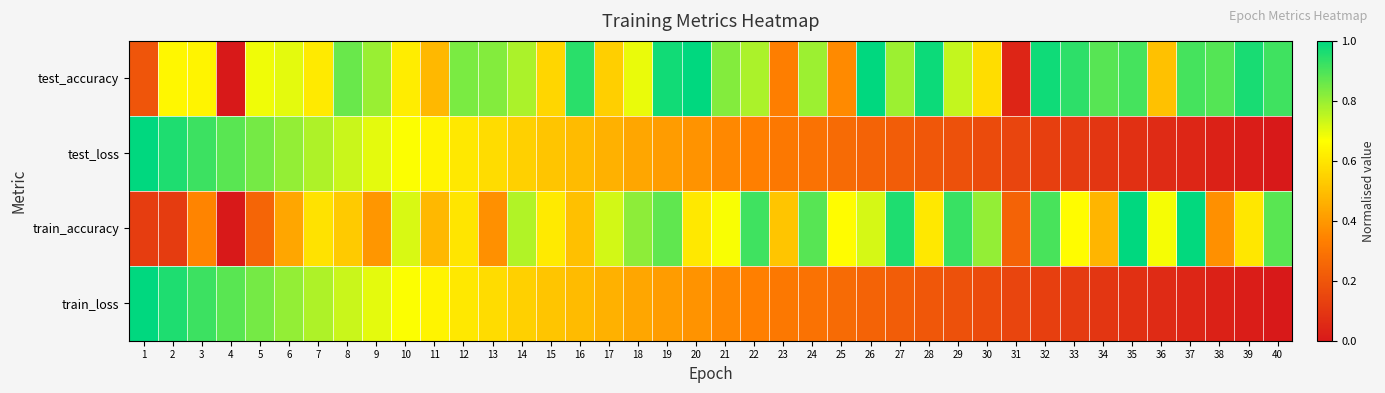

Reading left to right, extract all data points from this chart.

test_accuracy: 1=0.2	2=0.6	3=0.6	4=0.0	5=0.7	6=0.7	7=0.6	8=0.9	9=0.8	10=0.6	11=0.5	12=0.8	13=0.8	14=0.8	15=0.6	16=0.9	17=0.5	18=0.7	19=1.0	20=1.0	21=0.8	22=0.8	23=0.3	24=0.8	25=0.4	26=1.0	27=0.8	28=1.0	29=0.7	30=0.6	31=0.0	32=1.0	33=0.9	34=0.9	35=0.9	36=0.5	37=0.9	38=0.9	39=1.0	40=0.9
test_loss: 1=1.0	2=1.0	3=0.9	4=0.9	5=0.8	6=0.8	7=0.8	8=0.7	9=0.7	10=0.7	11=0.6	12=0.6	13=0.6	14=0.5	15=0.5	16=0.5	17=0.5	18=0.4	19=0.4	20=0.4	21=0.4	22=0.3	23=0.3	24=0.3	25=0.3	26=0.2	27=0.2	28=0.2	29=0.2	30=0.2	31=0.1	32=0.1	33=0.1	34=0.1	35=0.1	36=0.1	37=0.0	38=0.0	39=0.0	40=0.0
train_accuracy: 1=0.1	2=0.1	3=0.3	4=0.0	5=0.2	6=0.4	7=0.6	8=0.5	9=0.4	10=0.7	11=0.5	12=0.6	13=0.4	14=0.8	15=0.6	16=0.5	17=0.7	18=0.8	19=0.9	20=0.6	21=0.7	22=0.9	23=0.5	24=0.9	25=0.7	26=0.7	27=1.0	28=0.6	29=0.9	30=0.8	31=0.2	32=0.9	33=0.7	34=0.5	35=1.0	36=0.7	37=1.0	38=0.4	39=0.6	40=0.9
train_loss: 1=1.0	2=1.0	3=0.9	4=0.9	5=0.8	6=0.8	7=0.8	8=0.7	9=0.7	10=0.7	11=0.6	12=0.6	13=0.6	14=0.5	15=0.5	16=0.5	17=0.5	18=0.4	19=0.4	20=0.4	21=0.4	22=0.3	23=0.3	24=0.3	25=0.3	26=0.2	27=0.2	28=0.2	29=0.2	30=0.2	31=0.1	32=0.1	33=0.1	34=0.1	35=0.1	36=0.1	37=0.0	38=0.0	39=0.0	40=0.0